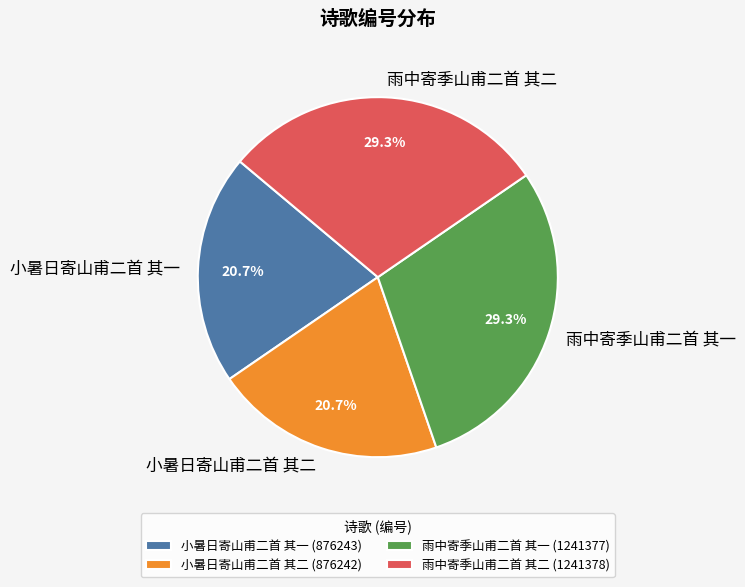

True or false: 雨中寄季山甫二首 其二 accounts for 37% of the total.

False